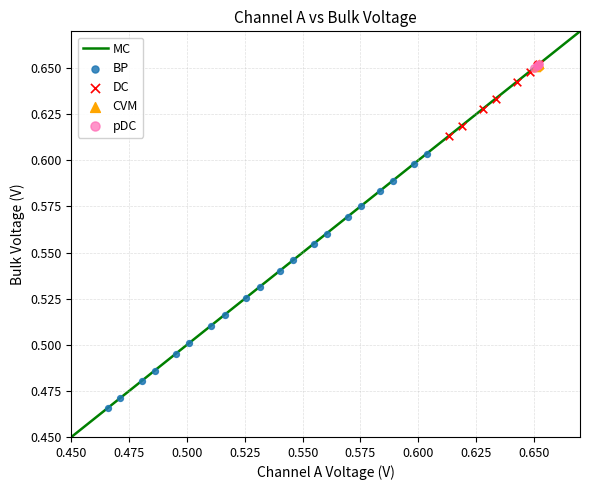

Which series reaches the minimum Y coordinate?

BP